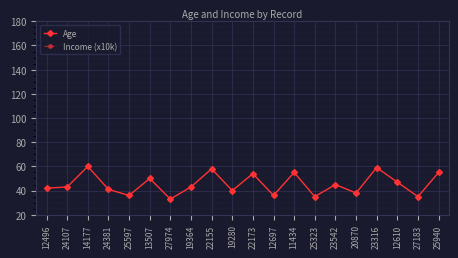

Does the chart display data point markers on the line(s)?

Yes